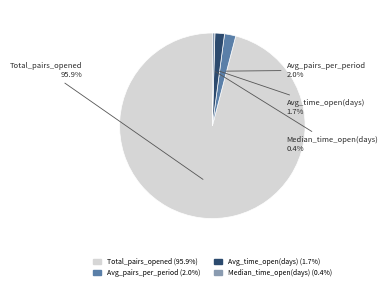

Is there any slice that represents more than half of the pie?

Yes